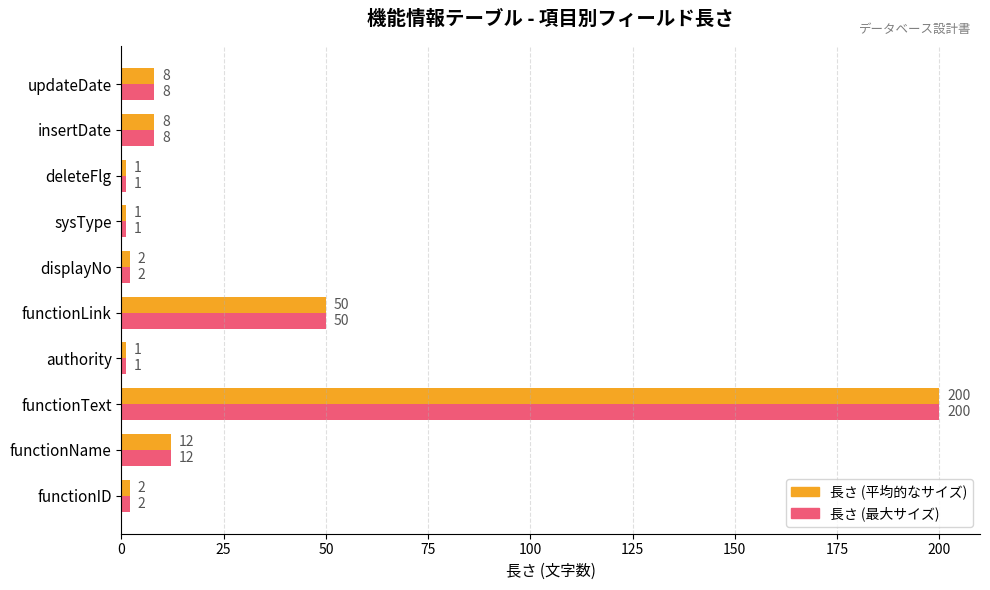

At how many categories does at least one series exceed 7?

5